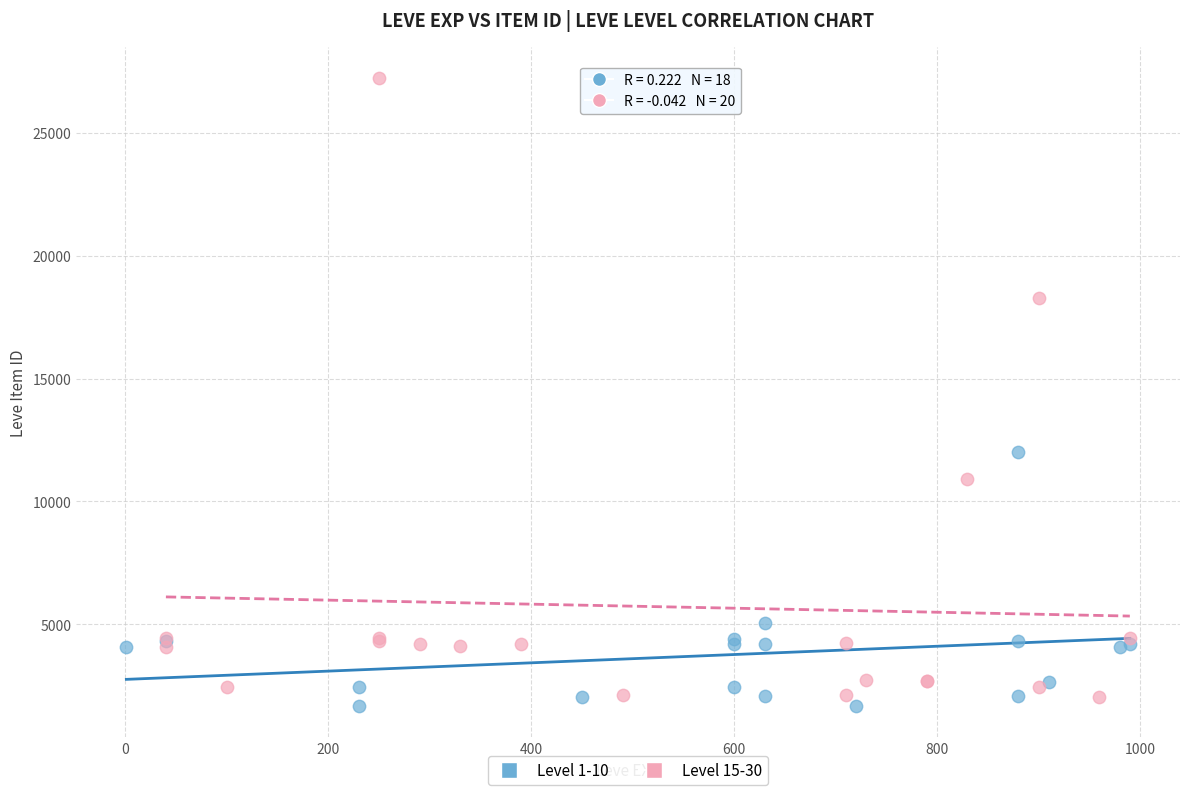

Which series has the largest Y range (max minus min)?

Level 15-30